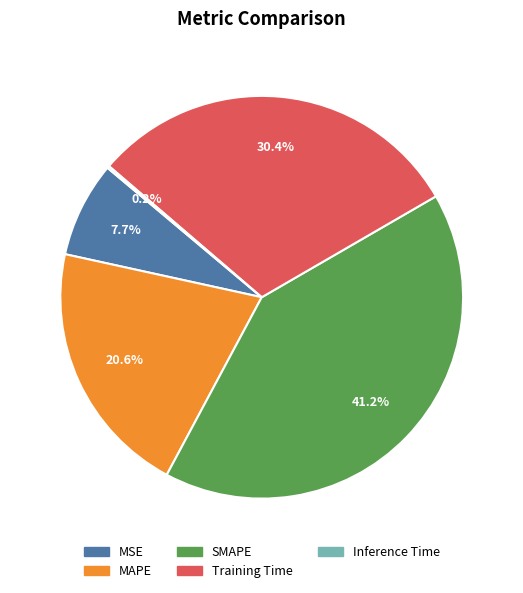

Is Training Time the majority of the pie?

No